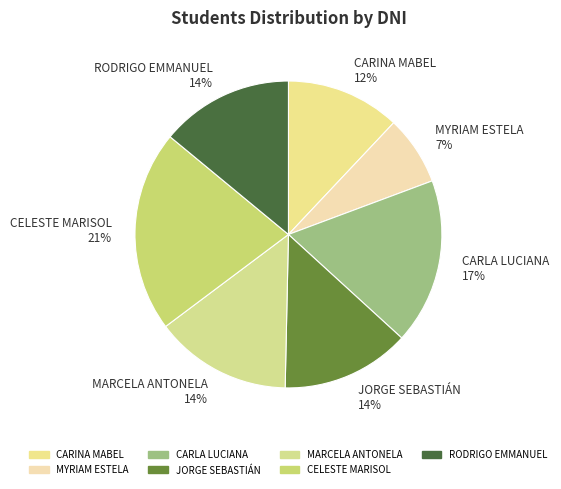

Is there any slice that represents more than half of the pie?

No